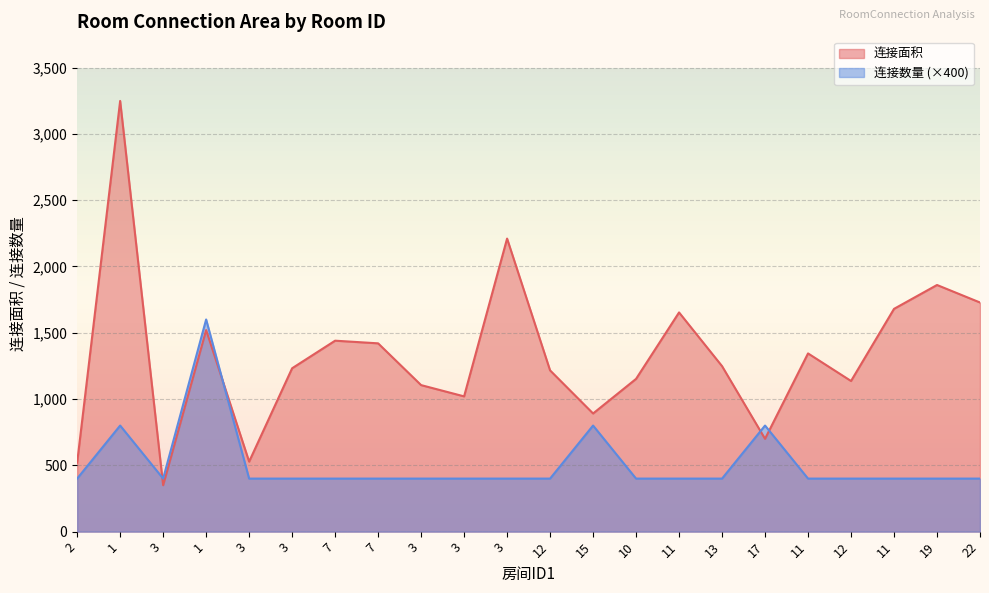

Reading left to right, extract all data points from this chart.

连接面积: 520	3248	350	1520	528	1232	1440	1420	1105	1020	2210	1216	891	1152	1653	1248	700	1344	1136	1680	1860	1728
连接数量: 400	800	400	1600	400	400	400	400	400	400	400	400	800	400	400	400	800	400	400	400	400	400